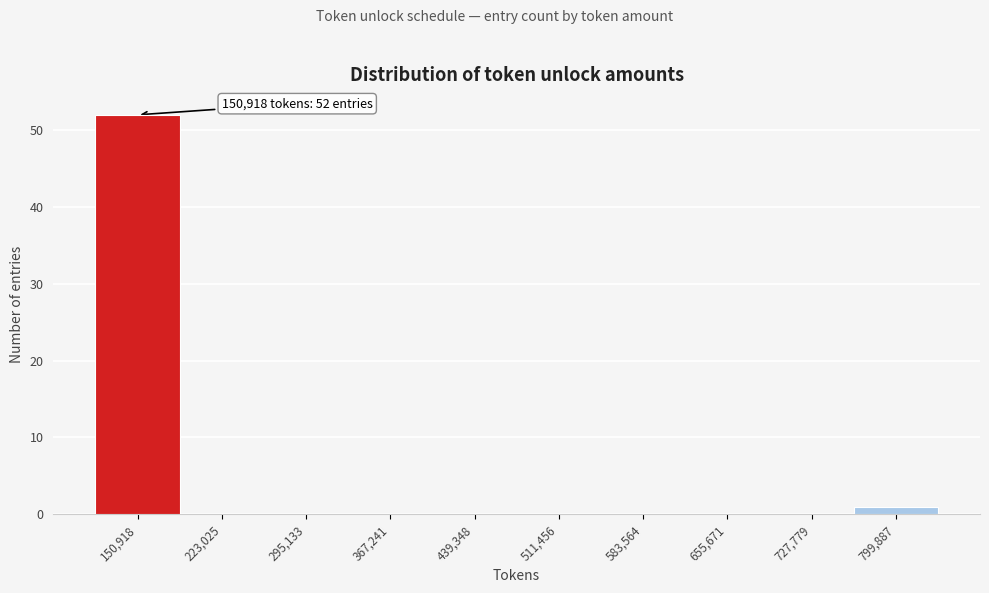

Reading left to right, list all the values displayed in this chart.

150,918=52	223,025=0	295,133=0	367,241=0	439,348=0	511,456=0	583,564=0	655,671=0	727,779=0	799,887=1